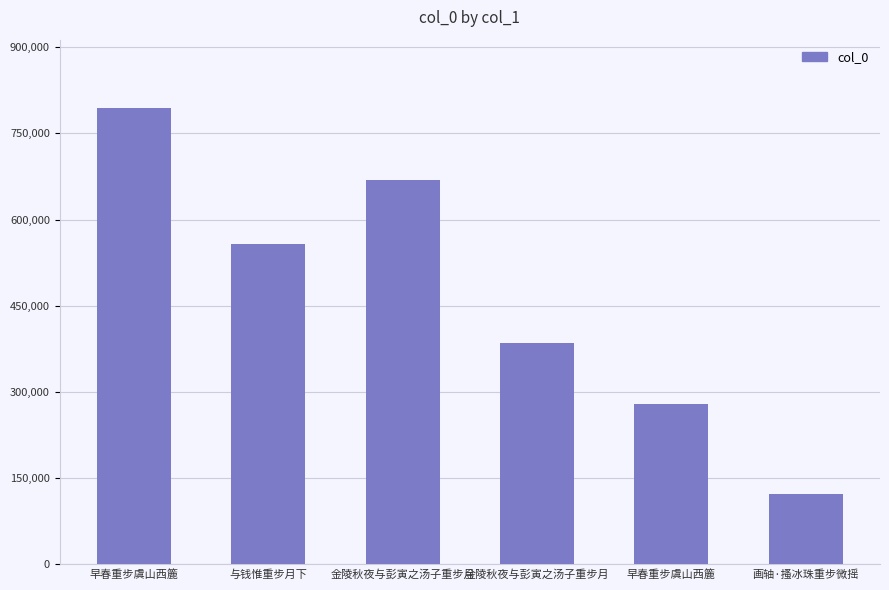

At which category does the chart reach its peak across all series?

早春重步虞山西簏